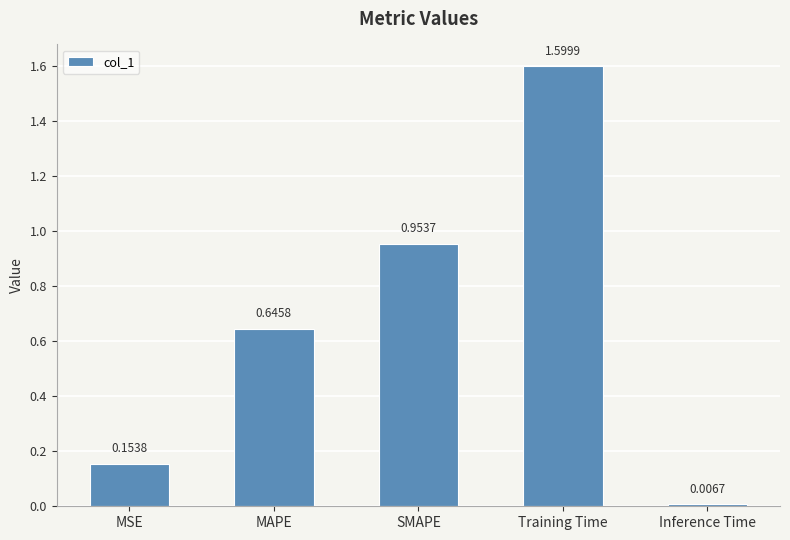

What is the difference between the values at MAPE and MSE?

0.5